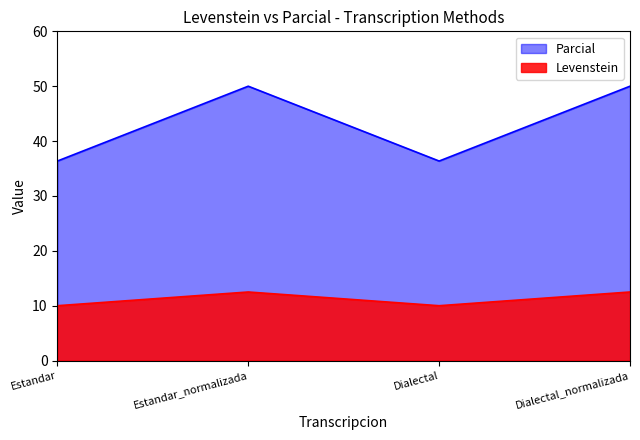

Which category has the highest value across all series?

Estandar_normalizada